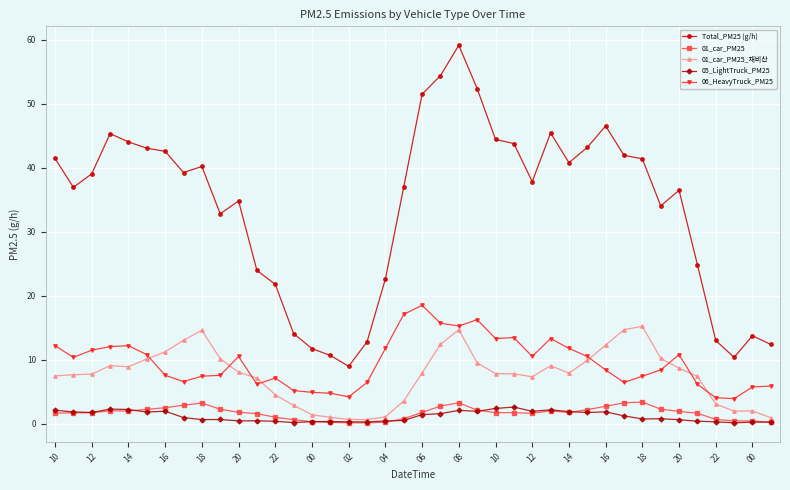

True or false: 01_car_PM25_재비산 and Total_PM25 (g/h) intersect in this chart.

False